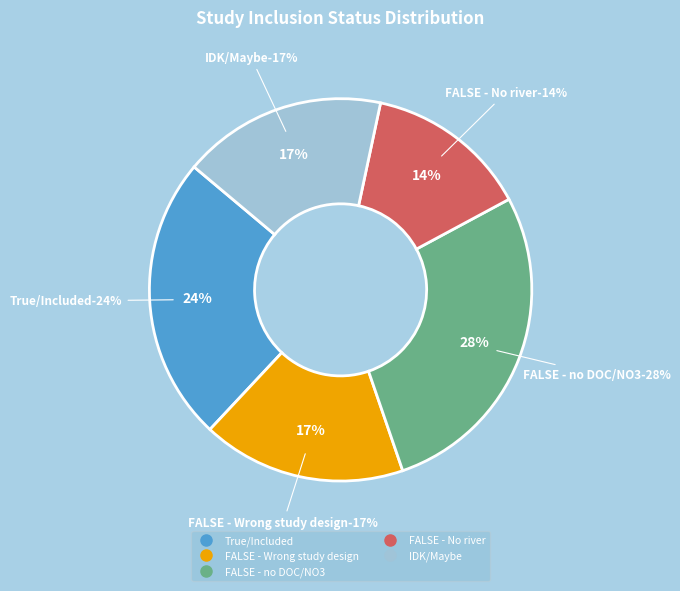

Combined, what portion of the pie is FALSE - no DOC/NO3 and FALSE - Wrong study design?

44.8%